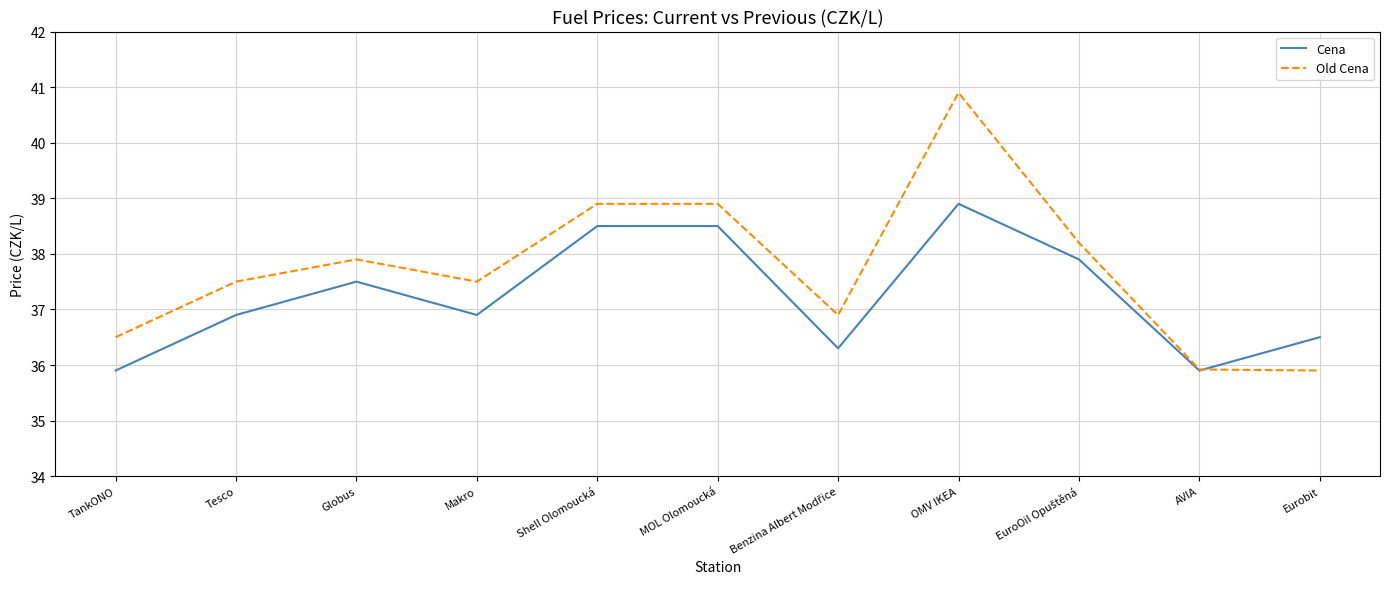

At which category does Old Cena reach its first local valley?

Makro